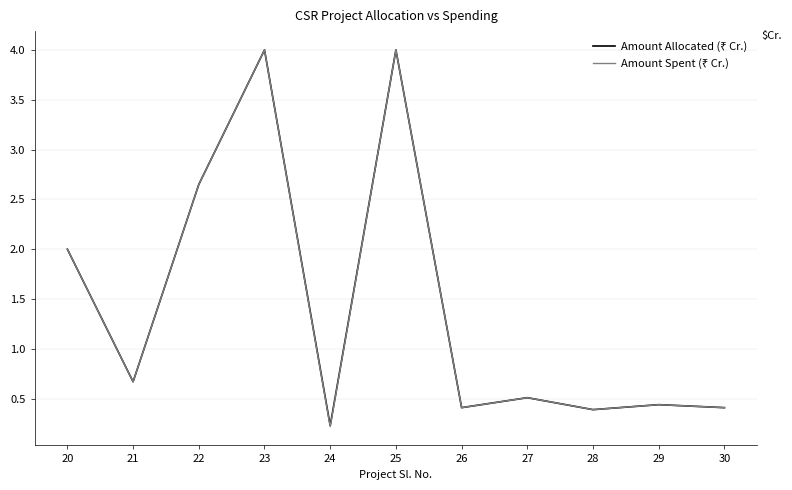

Which label corresponds to the smallest value in the chart?

24